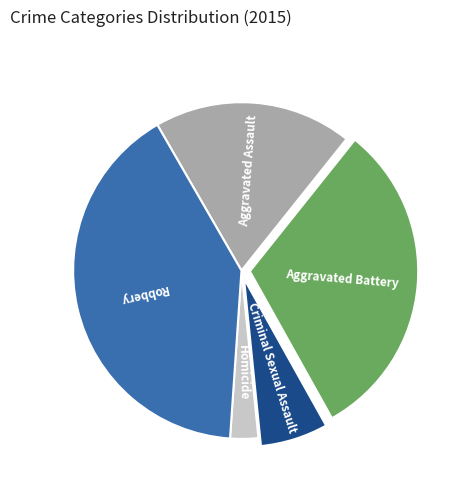

Does Robbery represent more than half of the total?

No